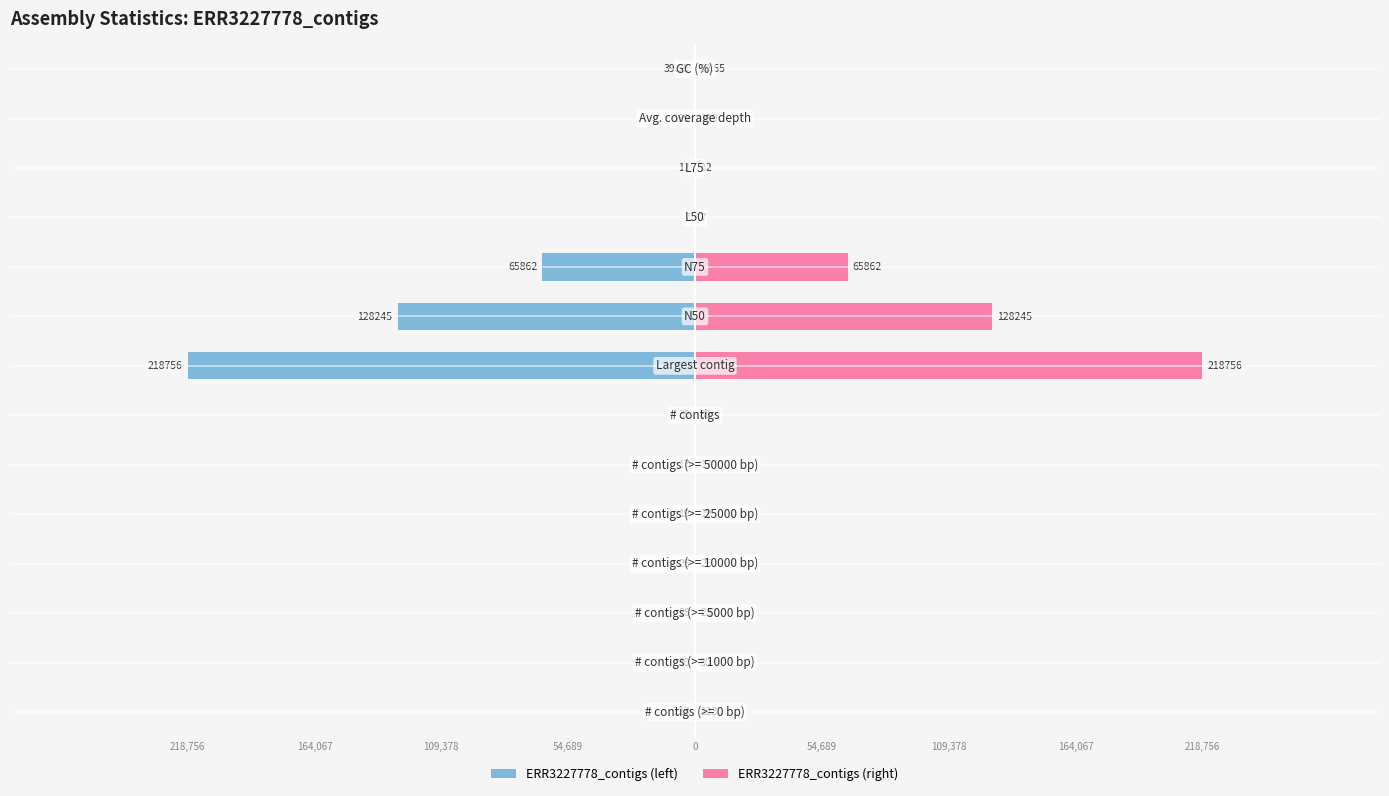

Are the bars grouped side by side (vs. stacked)?

Yes